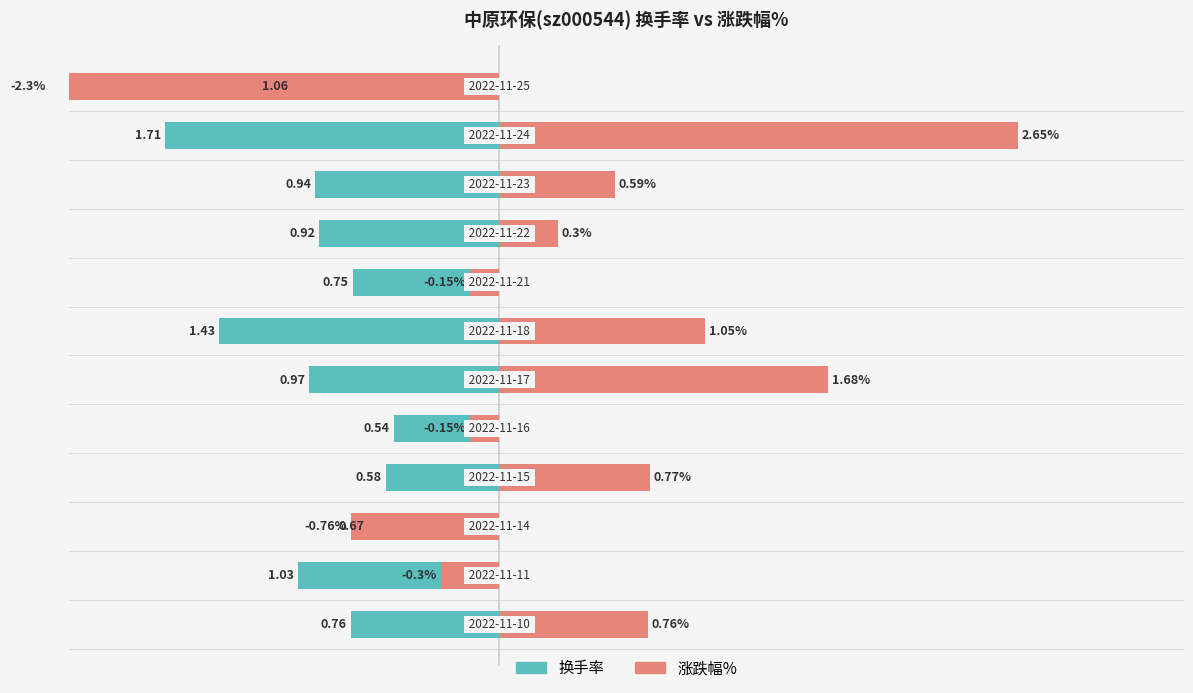

What are all the series names shown in the legend?

换手率, 涨跌幅%